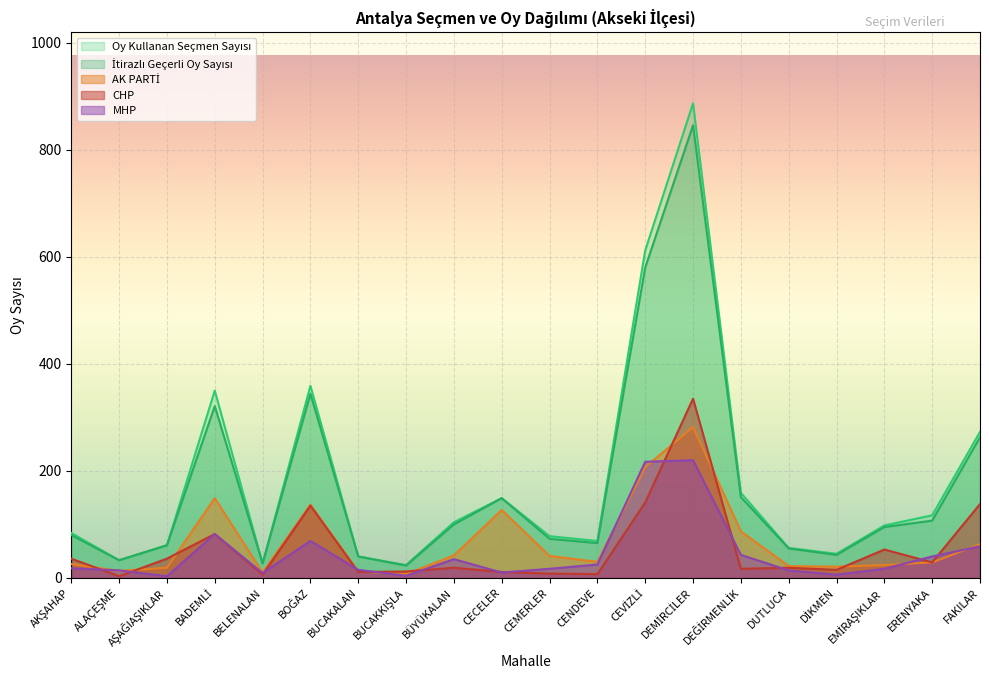

Rank the categories by Oy Kullanan Seçmen Sayısı value from lowest to highest.

BUCAKKIŞLA, BELENALAN, ALAÇEŞME, BUCAKALAN, DİKMEN, DUTLUCA, AŞAĞIAŞIKLAR, CENDEVE, CEMERLER, AKŞAHAP, EMİRAŞIKLAR, BÜYÜKALAN, ERENYAKA, CECELER, DEĞİRMENLİK, FAKILAR, BADEMLİ, BOĞAZ, CEVİZLİ, DEMİRCİLER